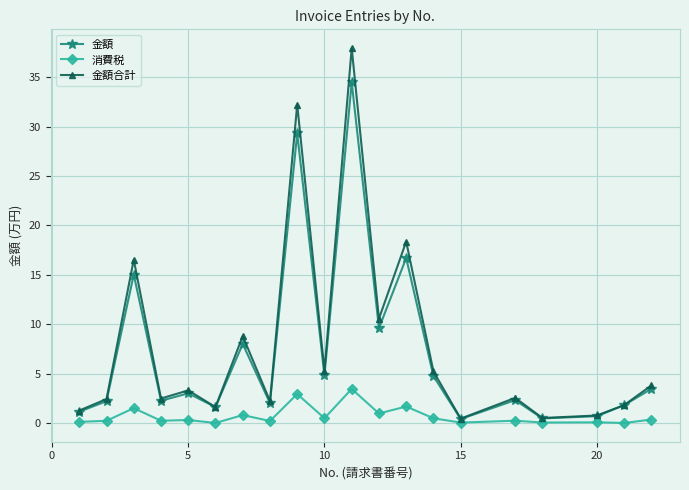

True or false: 金額合計 and 消費税 intersect in this chart.

False